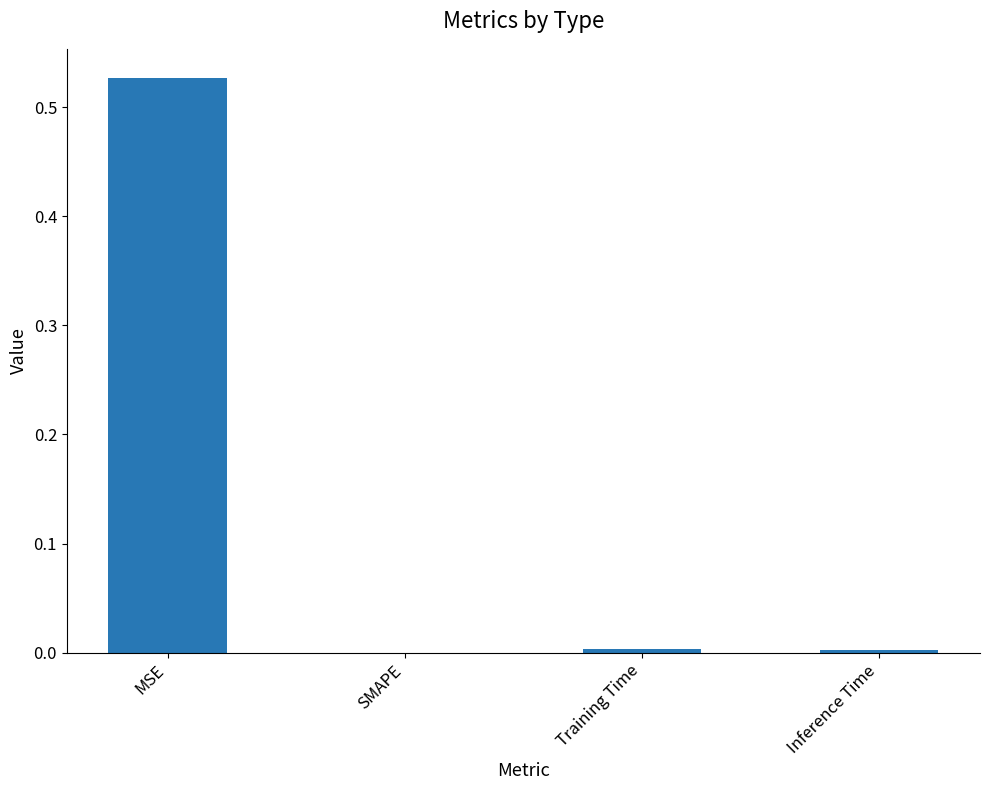

True or false: the data shows 0.0 at SMAPE.

True